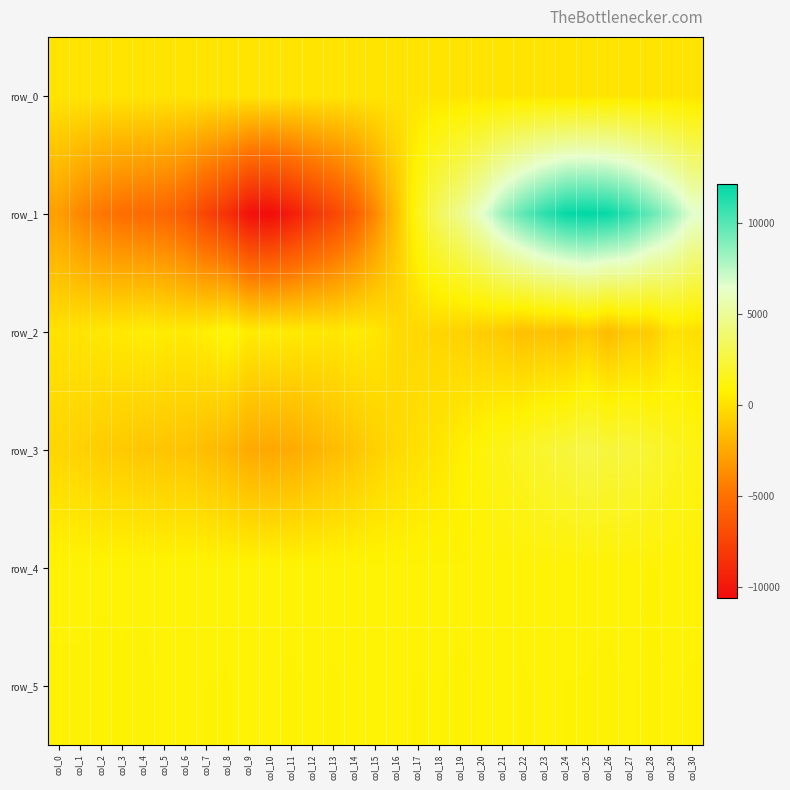

The row_5 series shows 290.2 at col_26. True or false?

False